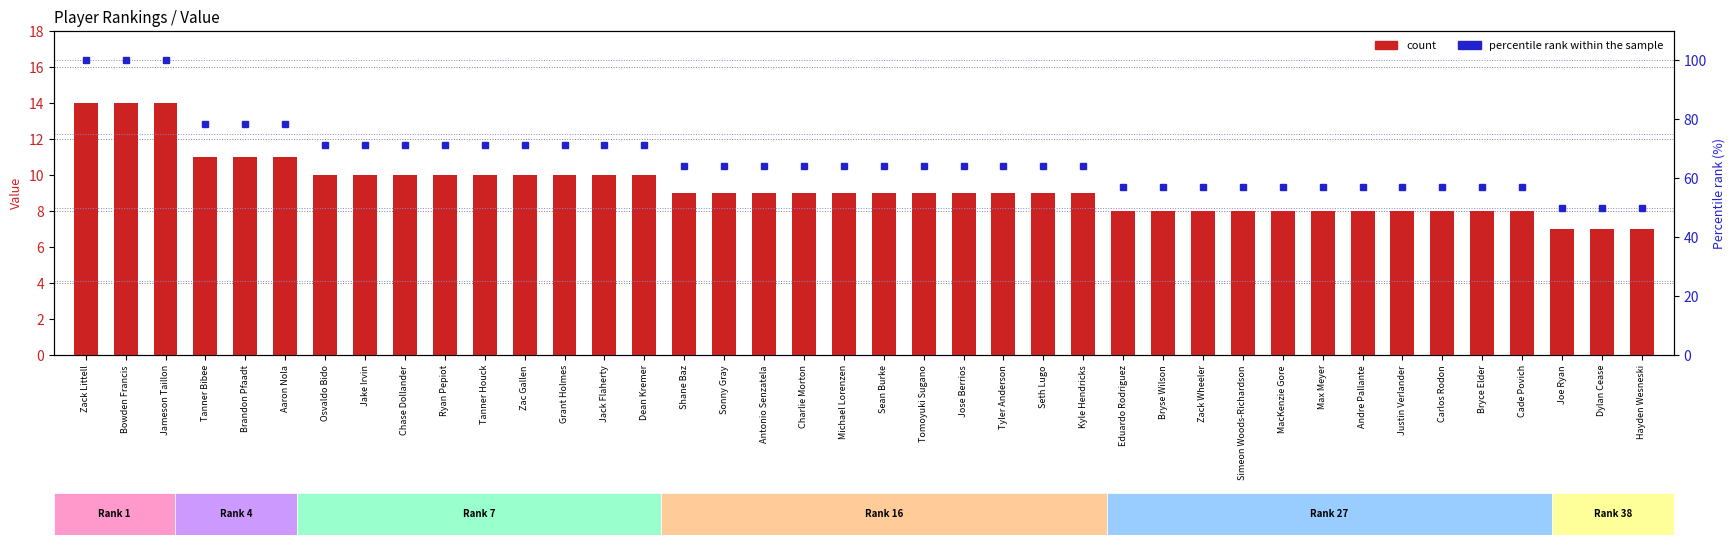

Read the count value at Carlos Rodon.

8.0